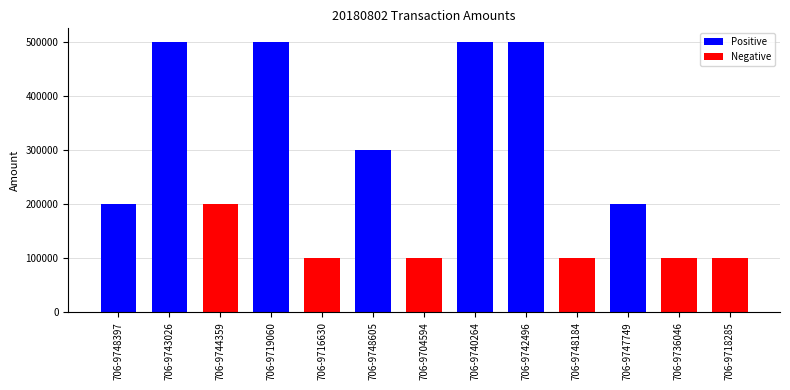

Rank the categories by value from lowest to highest.

706-9716630, 706-9704594, 706-9748184, 706-9736046, 706-9718285, 706-9748397, 706-9744359, 706-9747749, 706-9748605, 706-9743026, 706-9719060, 706-9740264, 706-9742496